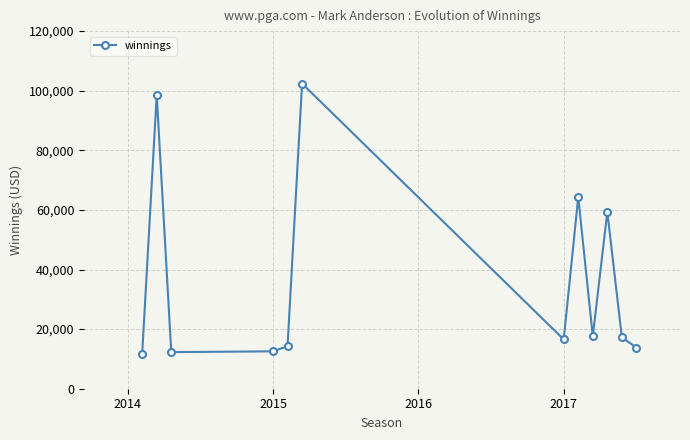

What is the average value?

36718